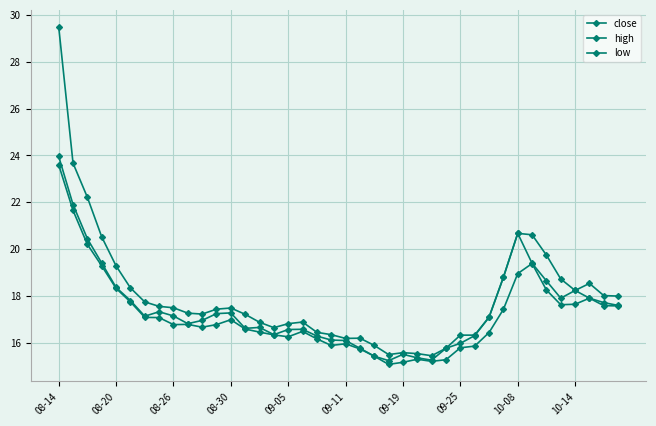

At which category is the sum across all series the highest?

08-14